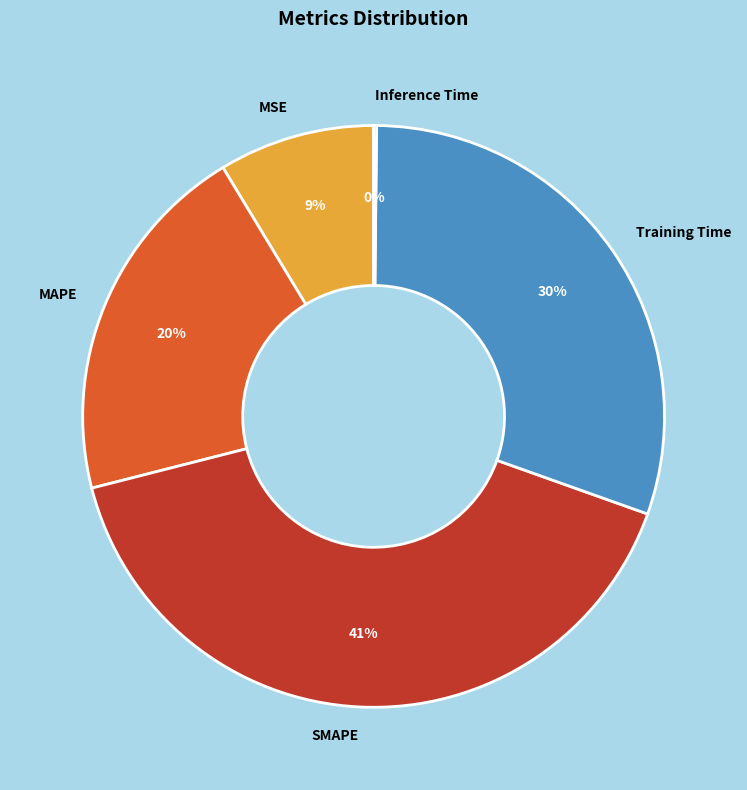

Which has a higher value, MSE or MAPE?

MAPE